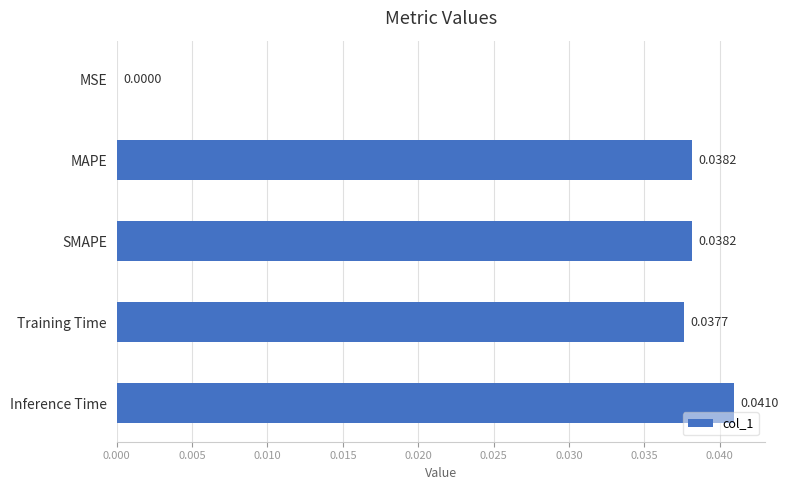

Which category has the highest value across all series?

Inference Time